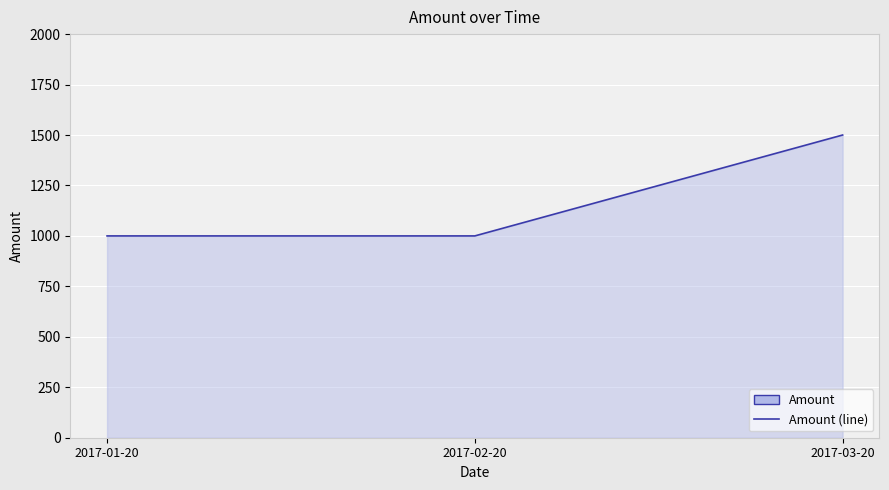

Reading left to right, extract all data points from this chart.

2017-01-20=1000	2017-02-20=1000	2017-03-20=1500